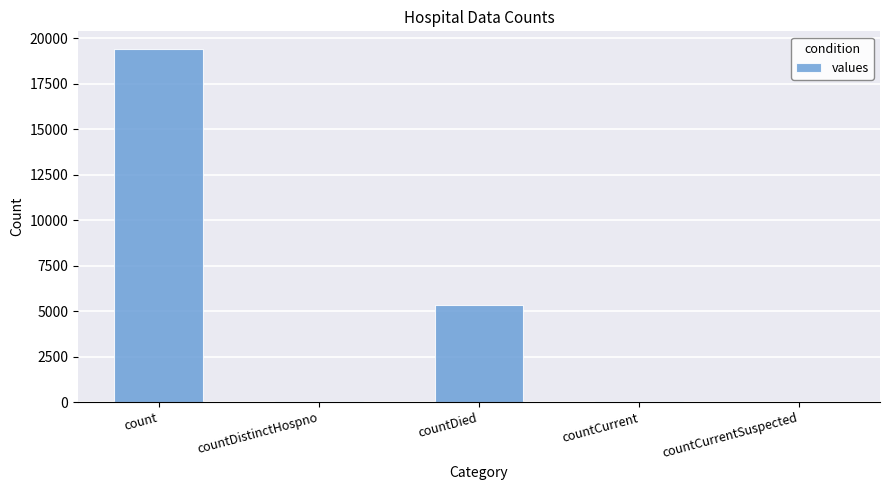

True or false: the data shows 19420 at count.

True